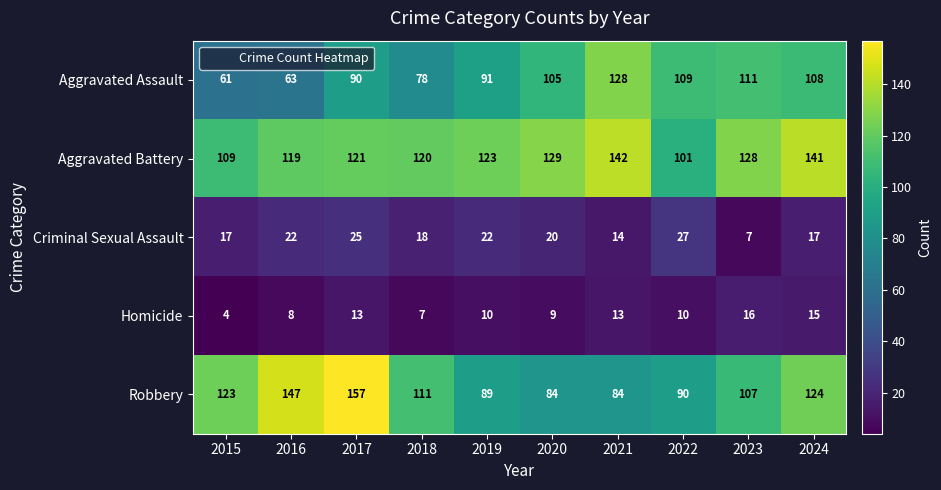

Which series has the largest range (max minus min)?

Robbery